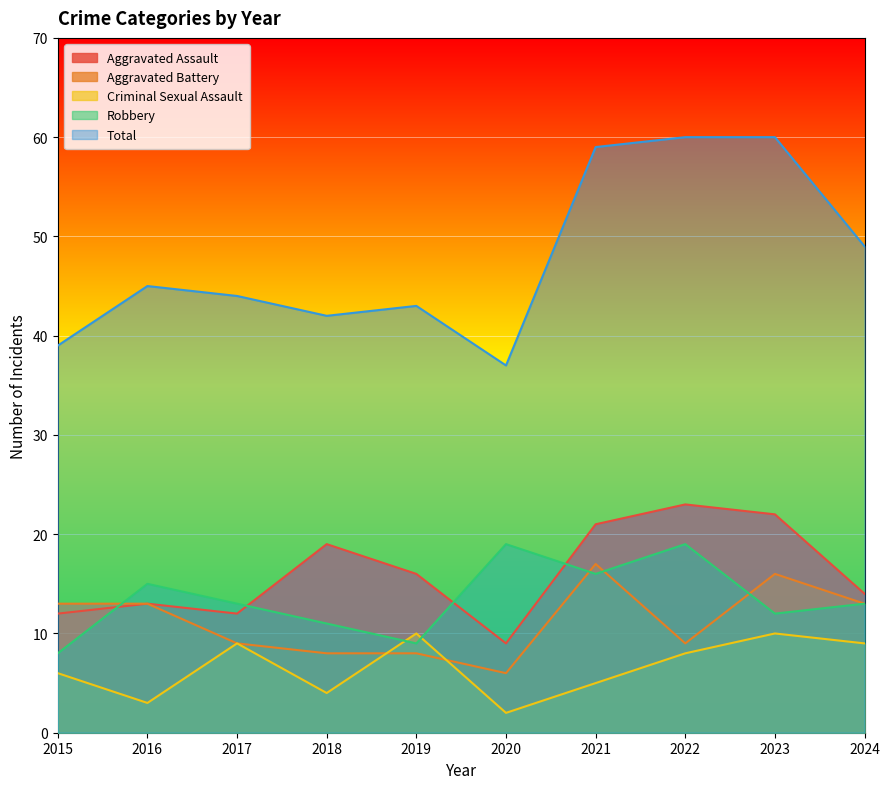

Where is the first local minimum for Criminal Sexual Assault?

2016